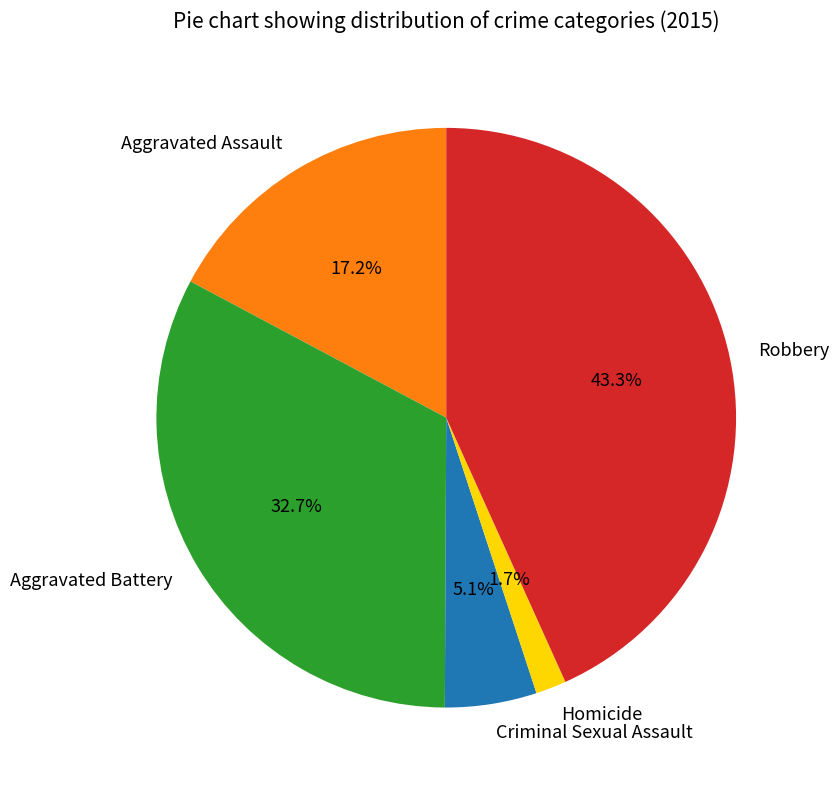

Does Aggravated Assault account for over 50% of the chart?

No